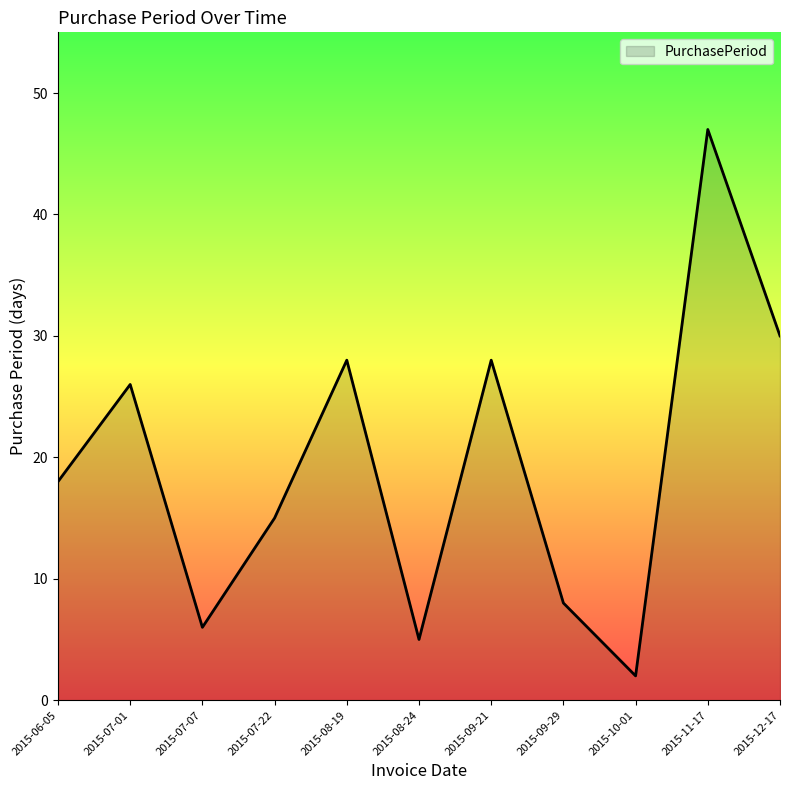

Does the chart have visible grid lines?

No